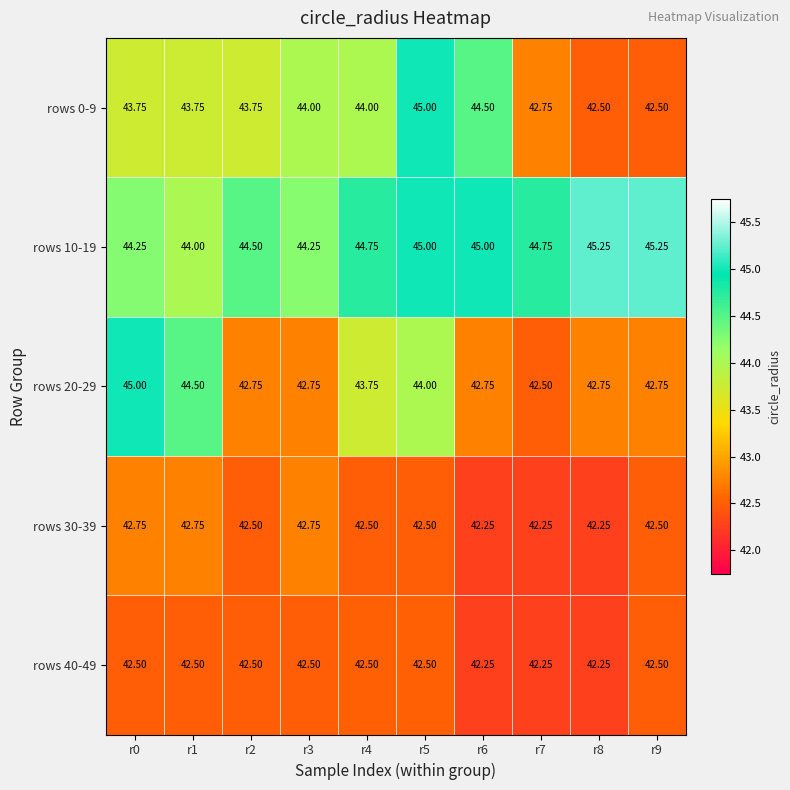

Is the value of rows 10-19 at r8 greater than the value of rows 0-9 at r3?

Yes